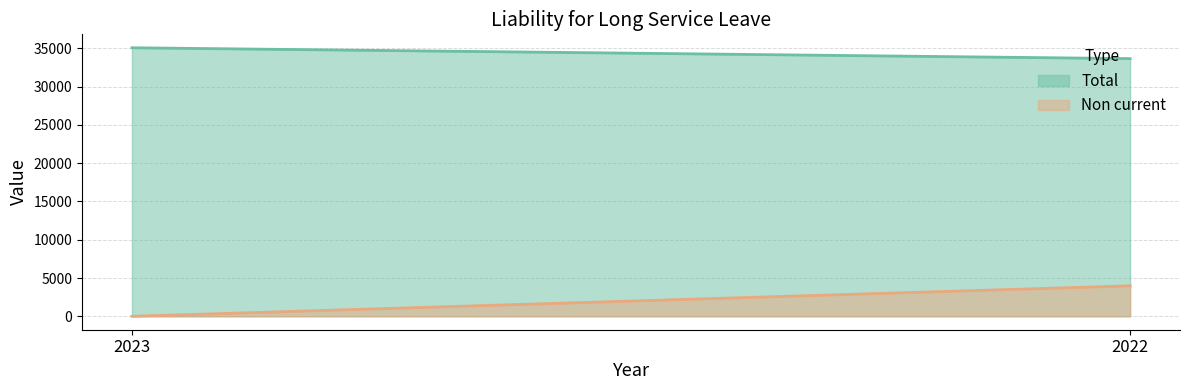

What is the sum of all Non current values?

3983